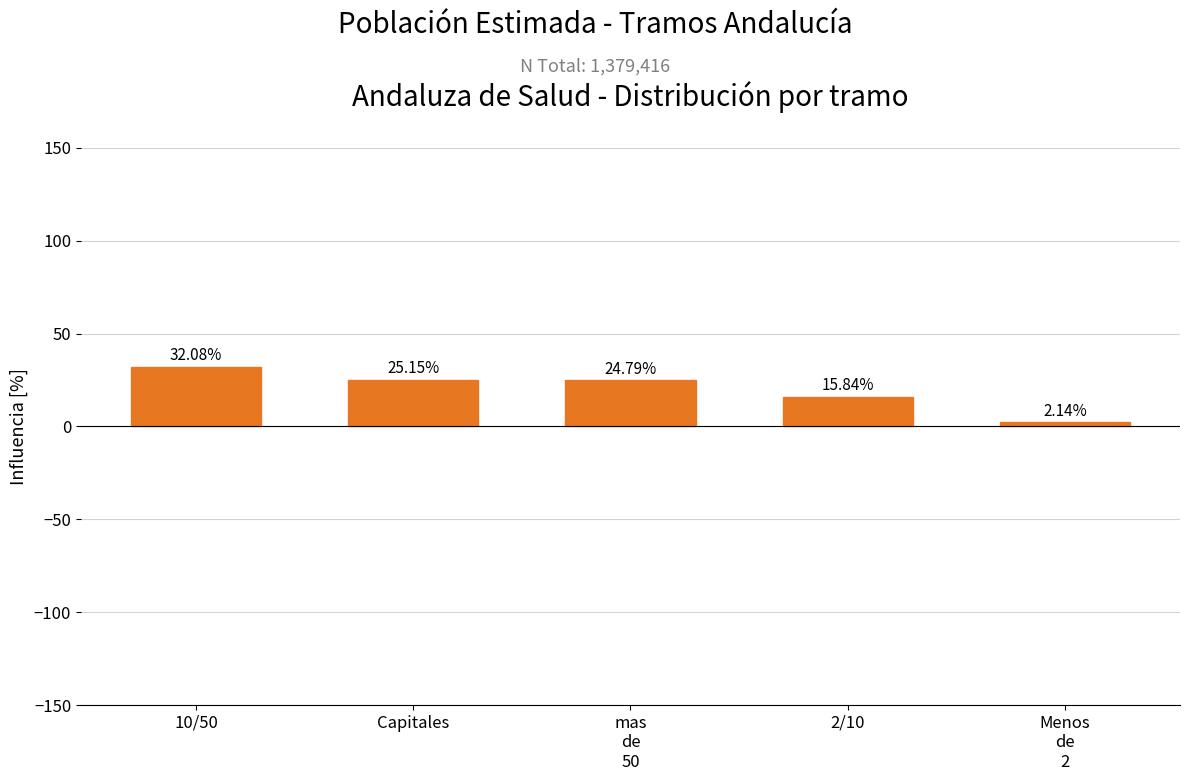

What is the value of the 4th bar from the left?

15.8